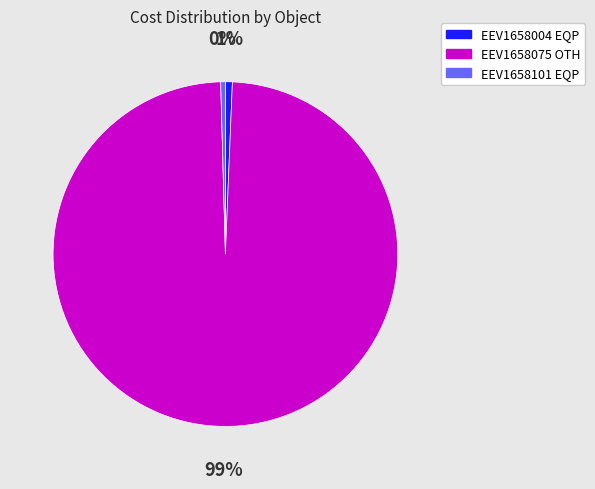

The EEV1658075 OTH slice represents 89% of the pie. True or false?

False